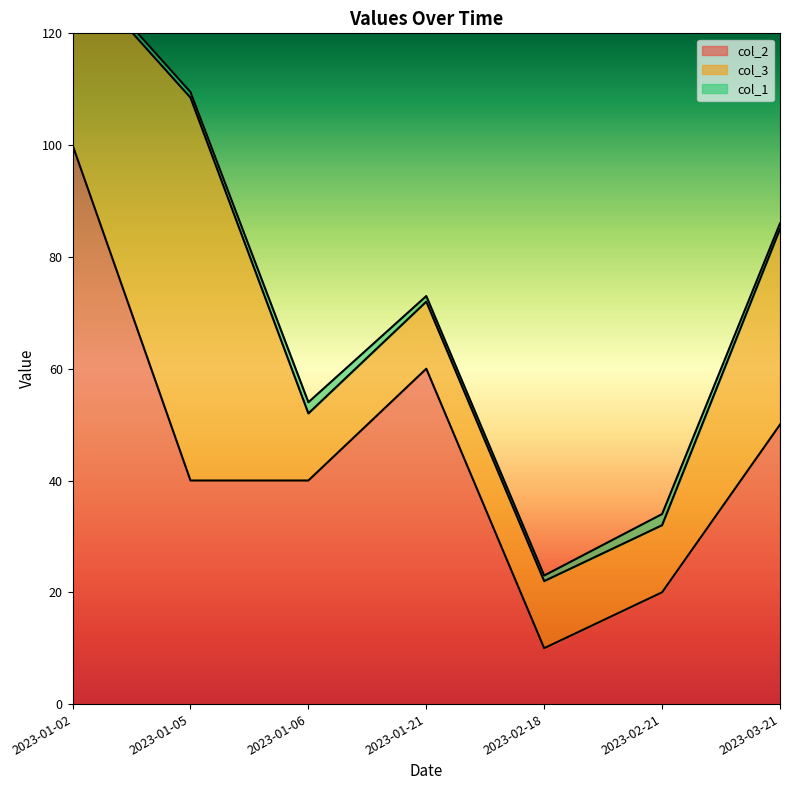

Where is the first local maximum for col_3?

2023-01-05